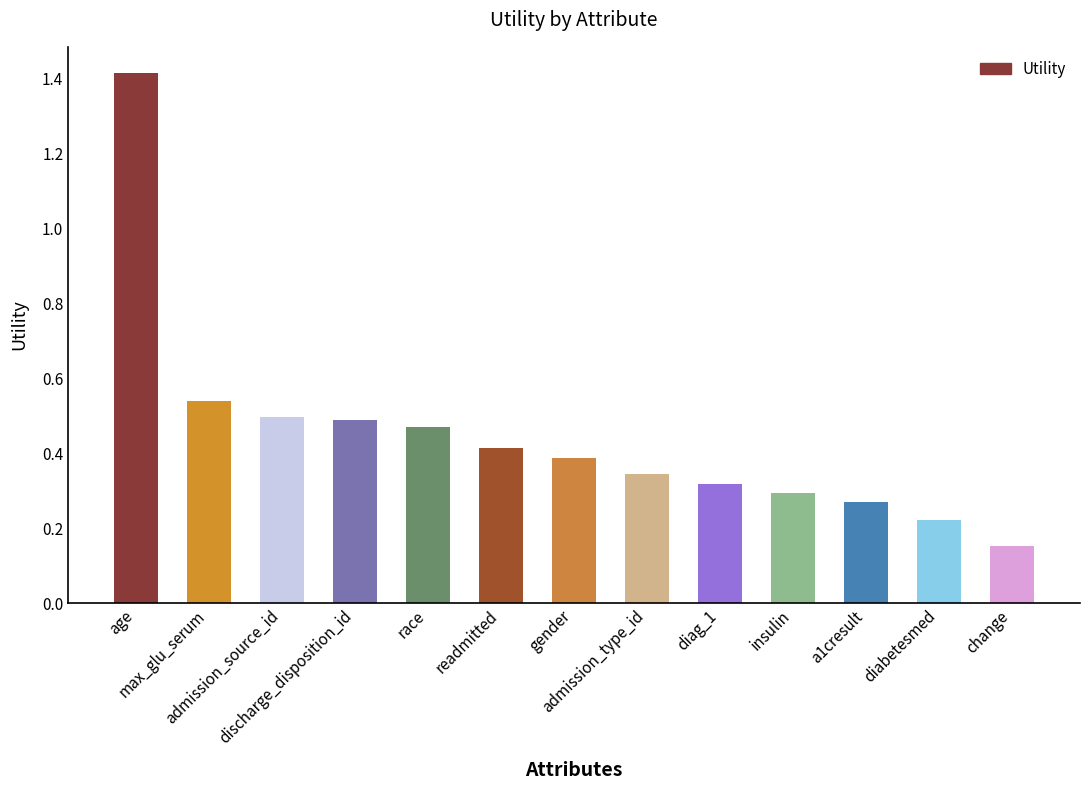

What is the difference between the second highest and minimum values?

0.4